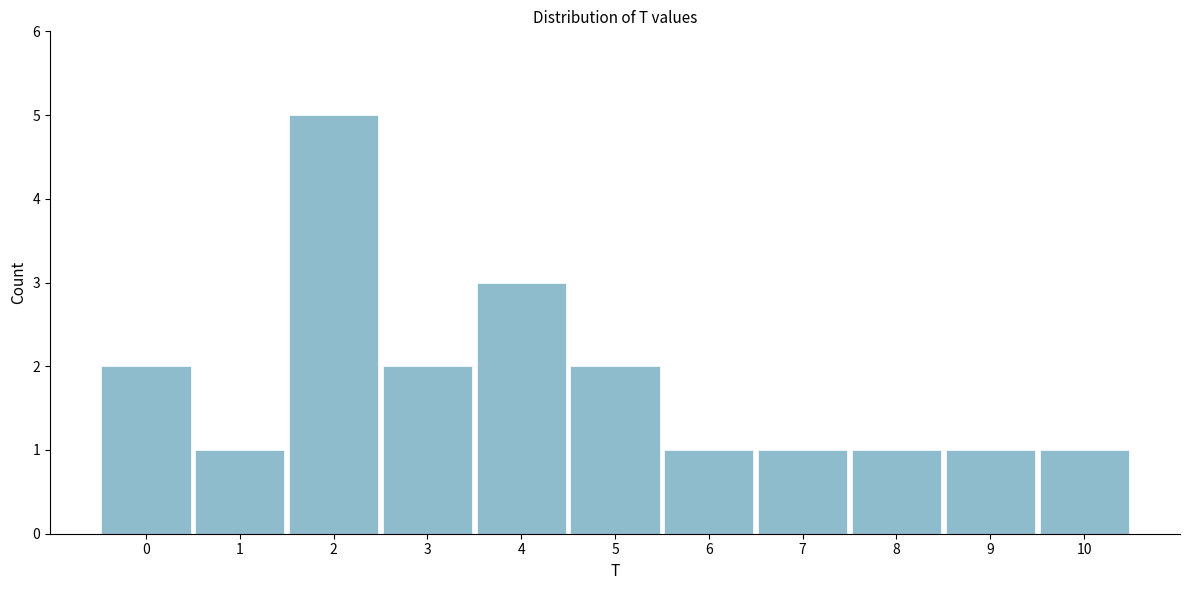

Reading left to right, what are all the values shown in this chart?

2	1	5	2	3	2	1	1	1	1	1